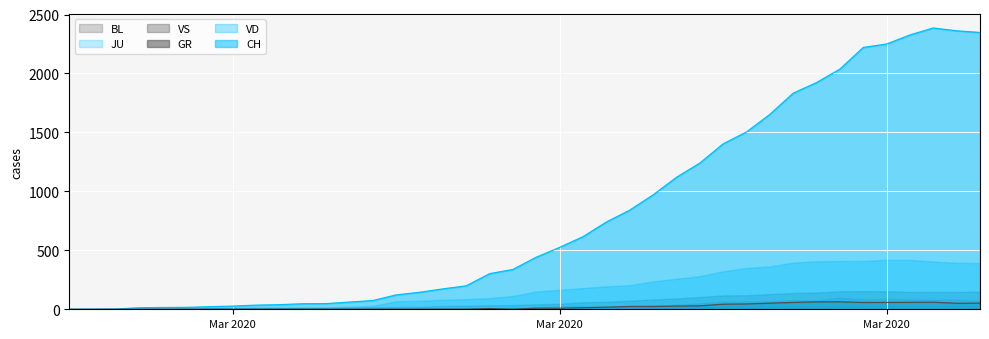

Rank the categories by JU value from lowest to highest.

0, 1, 2, 3, 4, 5, 6, 7, 8, 9, 10, 11, 12, 13, 14, 15, 16, 17, 18, 19, 20, 21, 22, 23, 25, 24, 26, 27, 28, 30, 29, 31, 32, 39, 33, 34, 38, 35, 36, 37